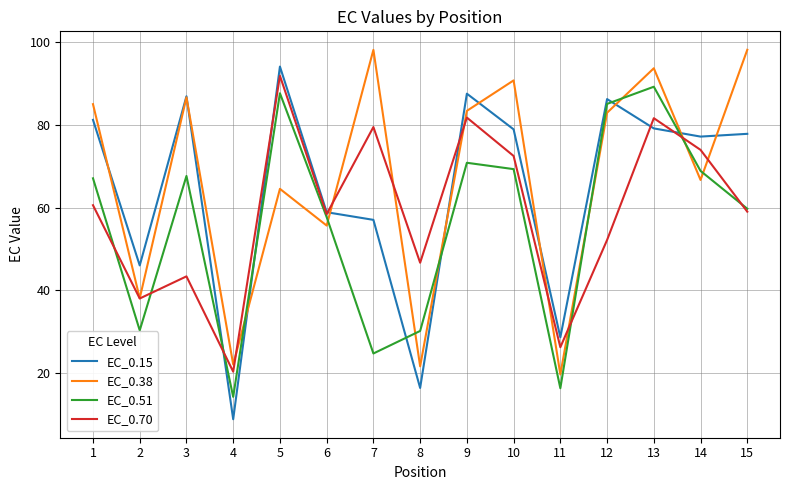

Where is the first local maximum for EC_0.51?

3